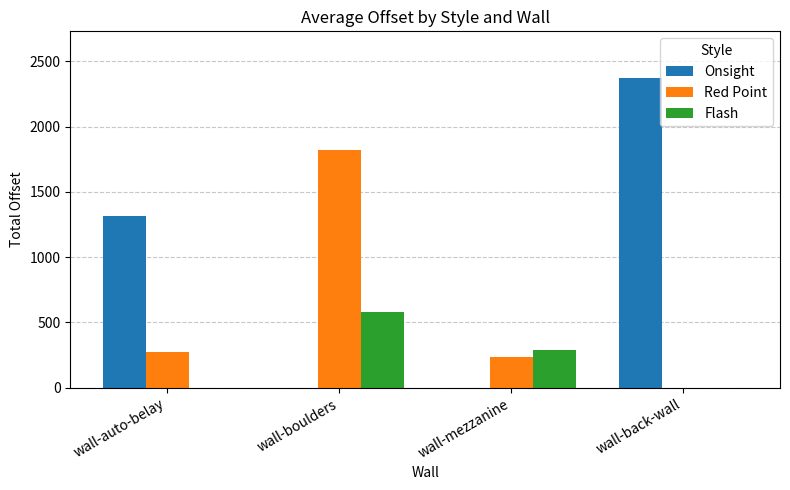

Which category has the highest value in the Onsight series?

wall-back-wall